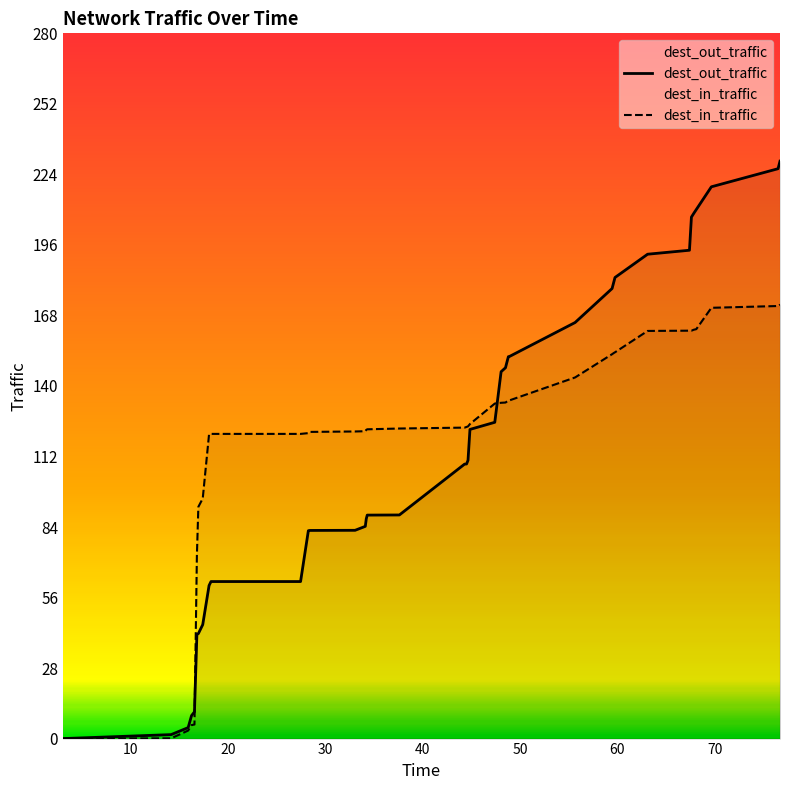

What is the average value of the dest_in_traffic series?

118.0